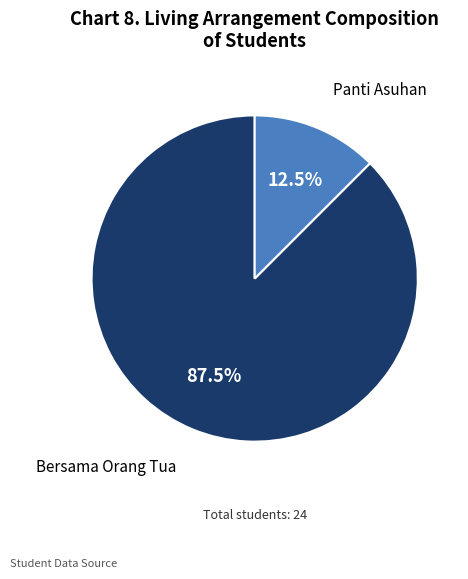

How many slices are in this pie chart?

2